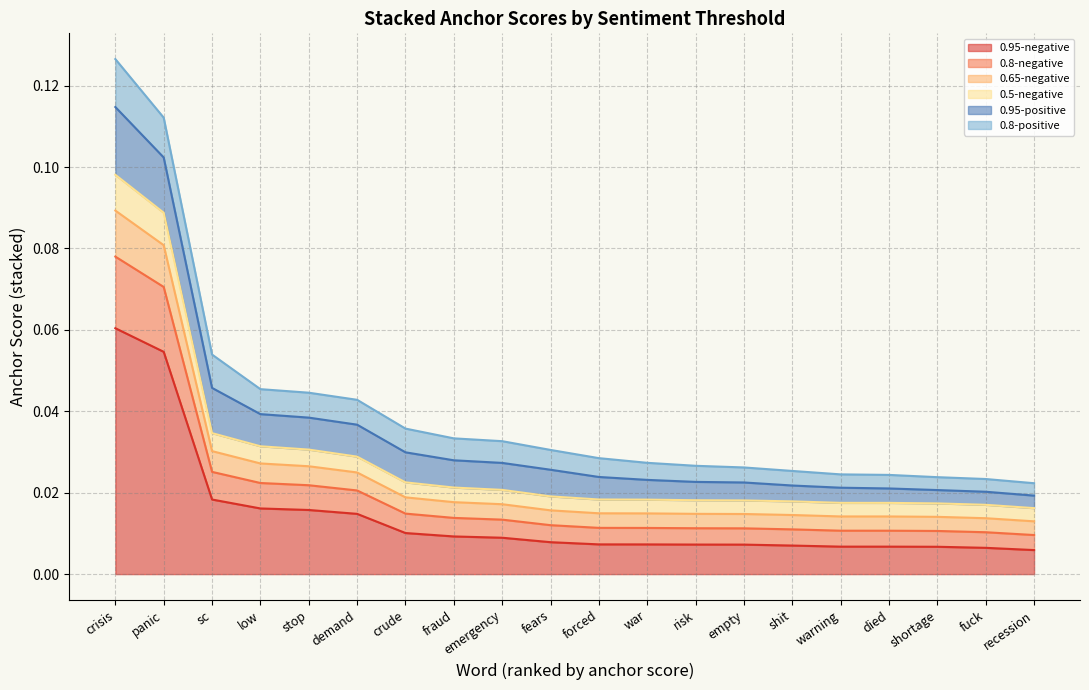

The 0.5-negative series shows 0.0 at forced. True or false?

True